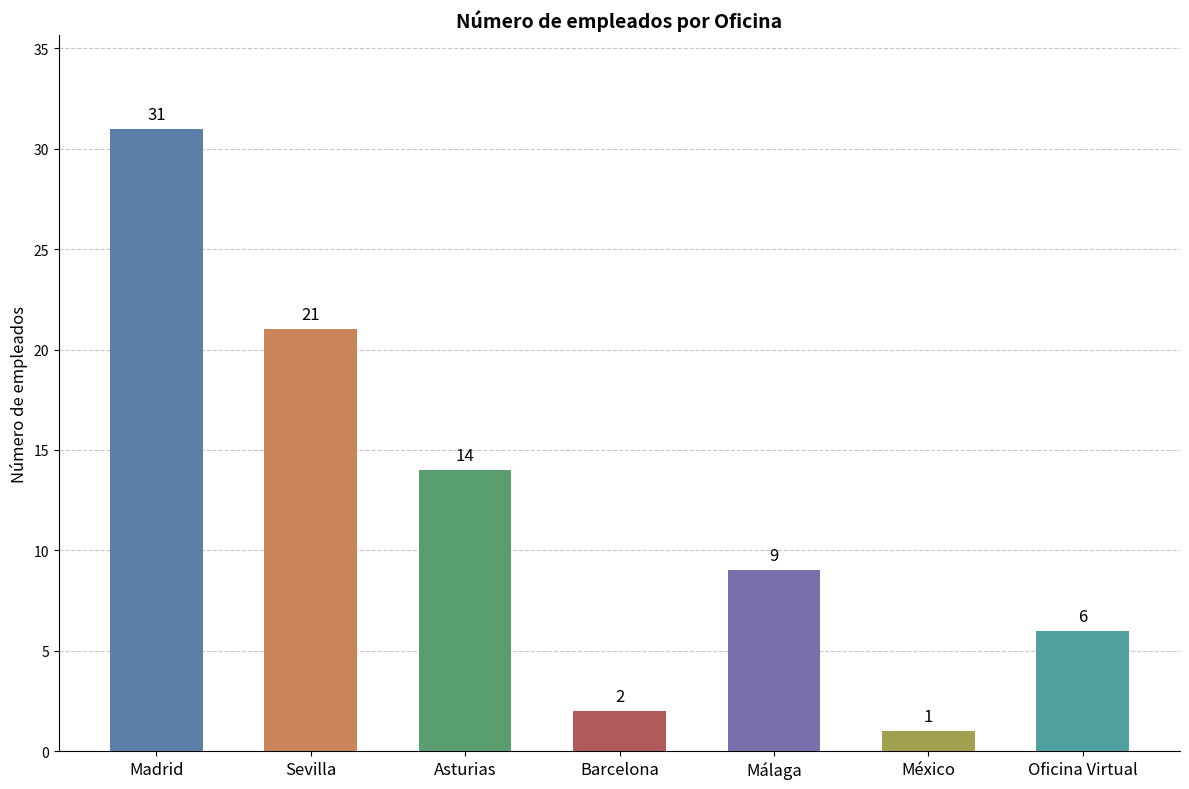

Are the bars grouped side by side (vs. stacked)?

No